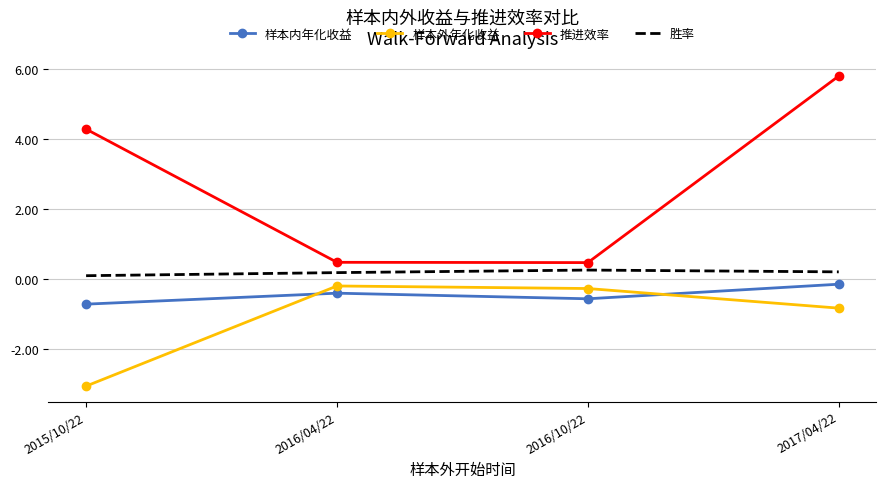

What is the approximate value of 样本外年化收益 at 2016/04/22?

-0.2